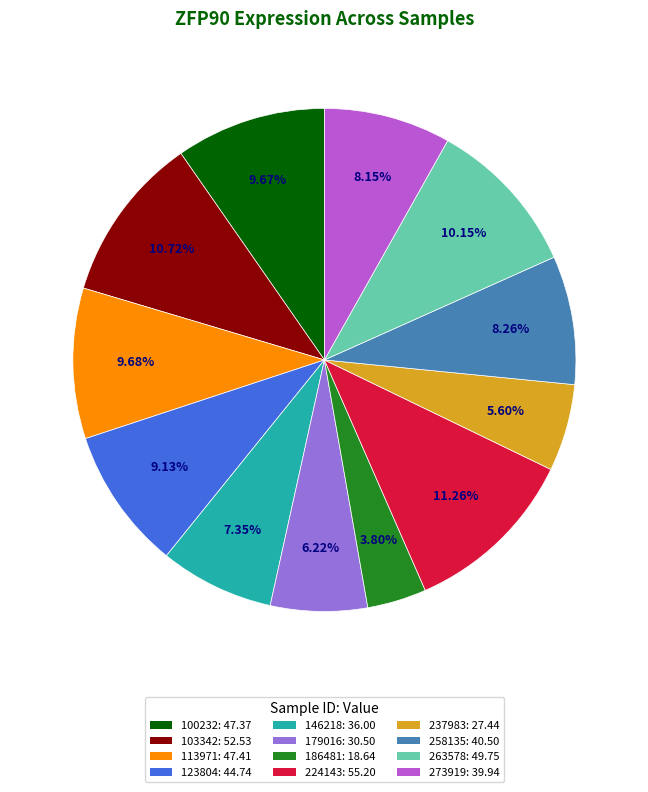

What percentage is NOT represented by 258135?

91.7%